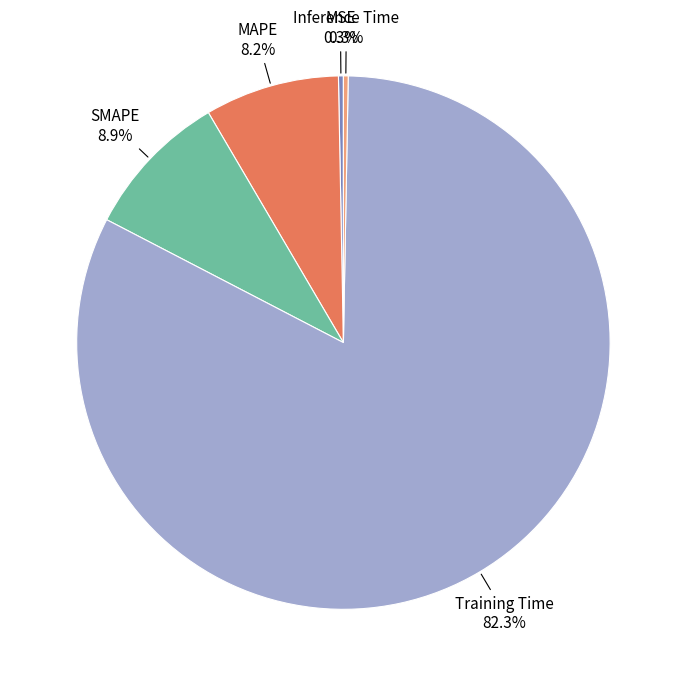

Is there a majority slice in this chart?

Yes